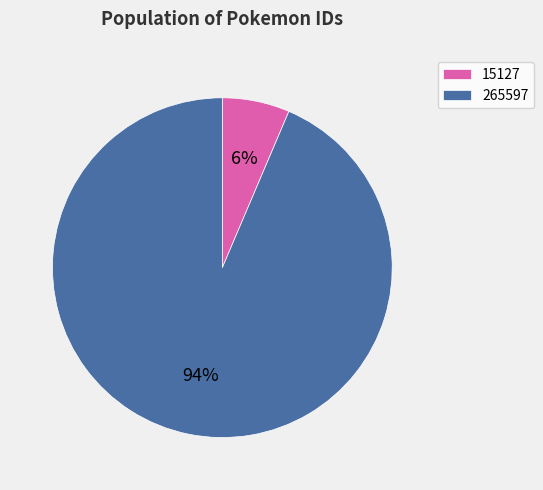

Which has a higher value, 15127 or 265597?

265597